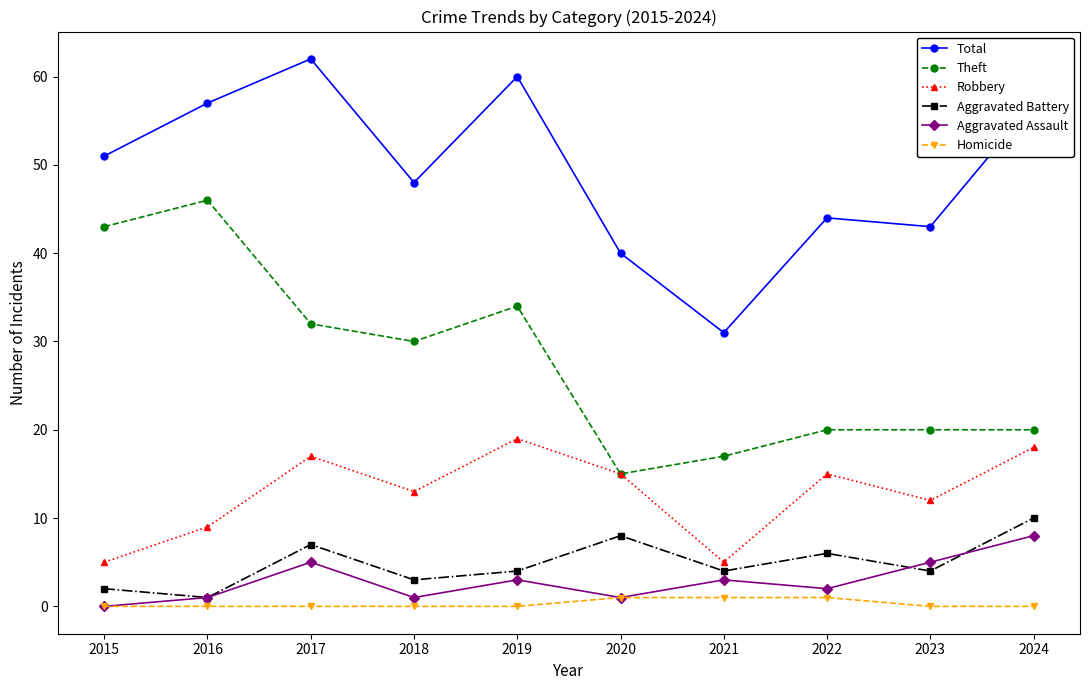

How many distinct data groups are displayed?

6